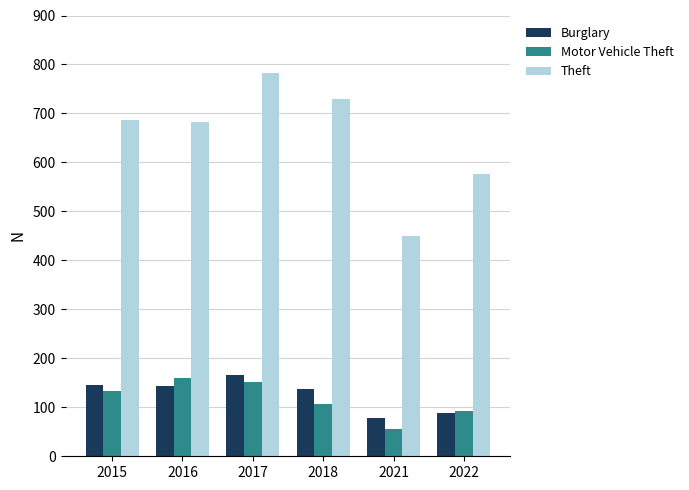

Is the value of Burglary at 2022 greater than the value of Theft at 2018?

No